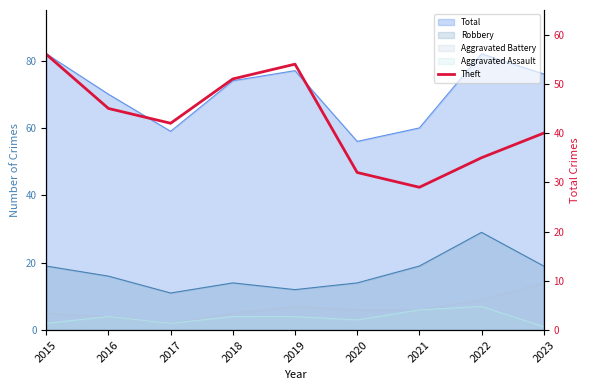

Reading right to left, transcribe all the data shown in this chart.

2023=40	2022=35	2021=29	2020=32	2019=54	2018=51	2017=42	2016=45	2015=56